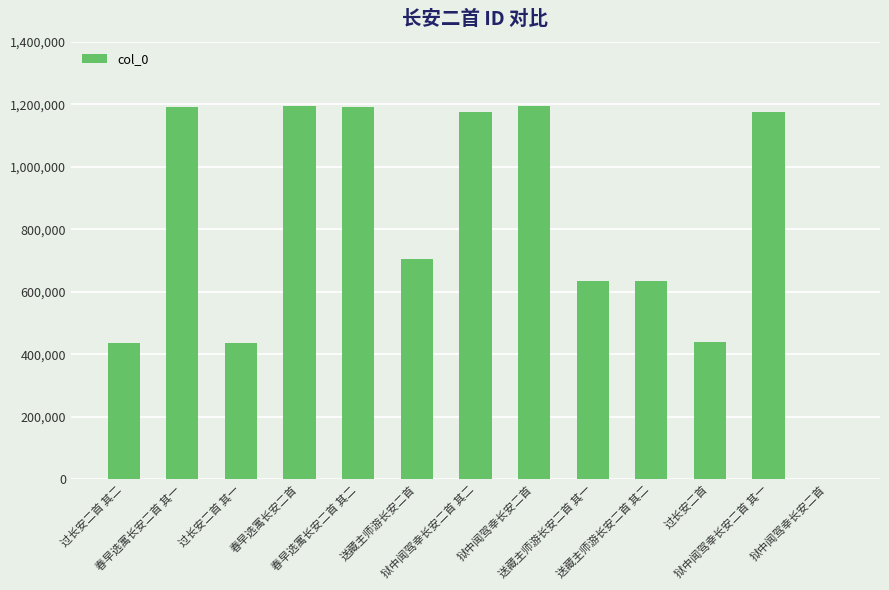

Rank the categories by value from lowest to highest.

狱中闻驾幸长安二首, 过长安二首 其一, 过长安二首 其二, 过长安二首, 送藏主师游长安二首 其一, 送藏主师游长安二首 其二, 送藏主师游长安二首, 狱中闻驾幸长安二首 其一, 狱中闻驾幸长安二首 其二, 春早选寓长安二首 其一, 春早选寓长安二首 其二, 狱中闻驾幸长安二首, 春早选寓长安二首